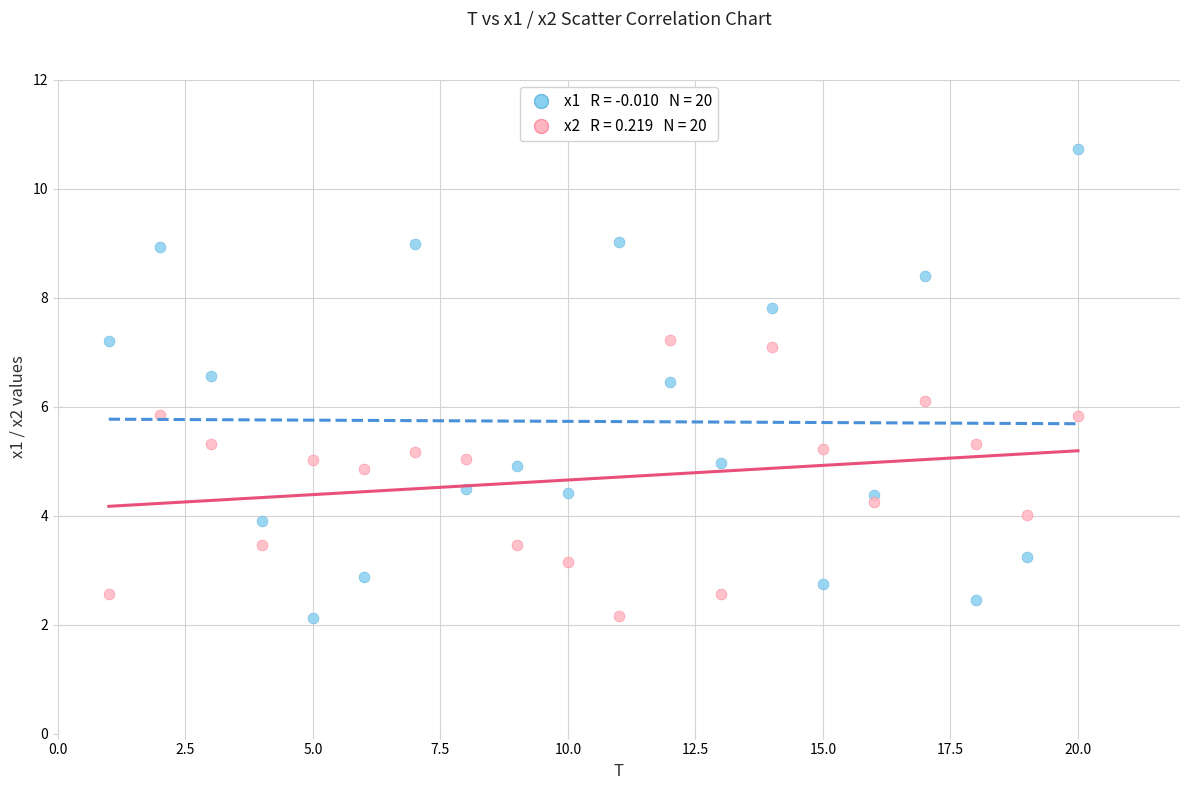

Across all data points, what is the range of Y values (max minus min)?

8.6